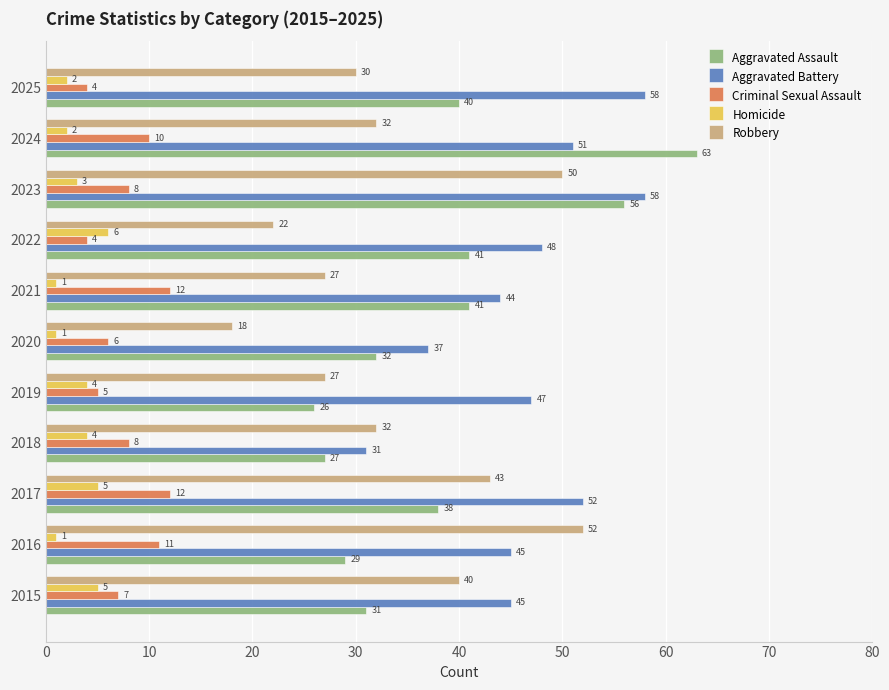

What is the sum of all Aggravated Battery values?

516